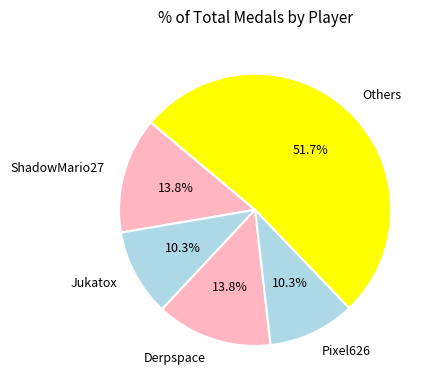

Is there any slice that represents more than half of the pie?

Yes